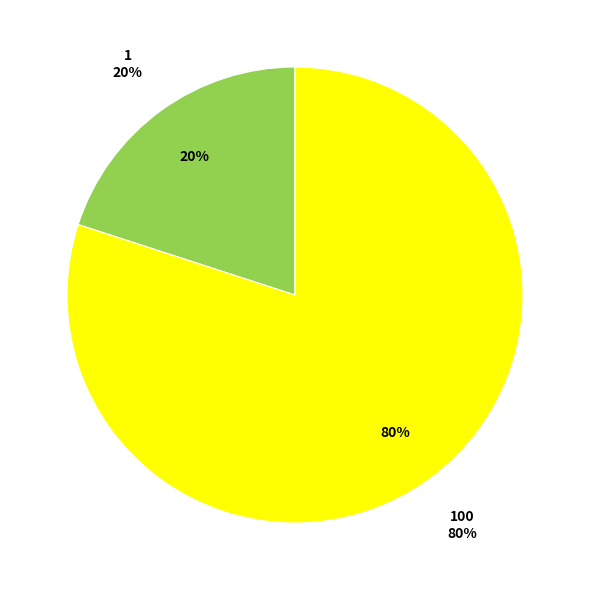

To the nearest percent, what is the combined percentage of 100 and 1?

100%